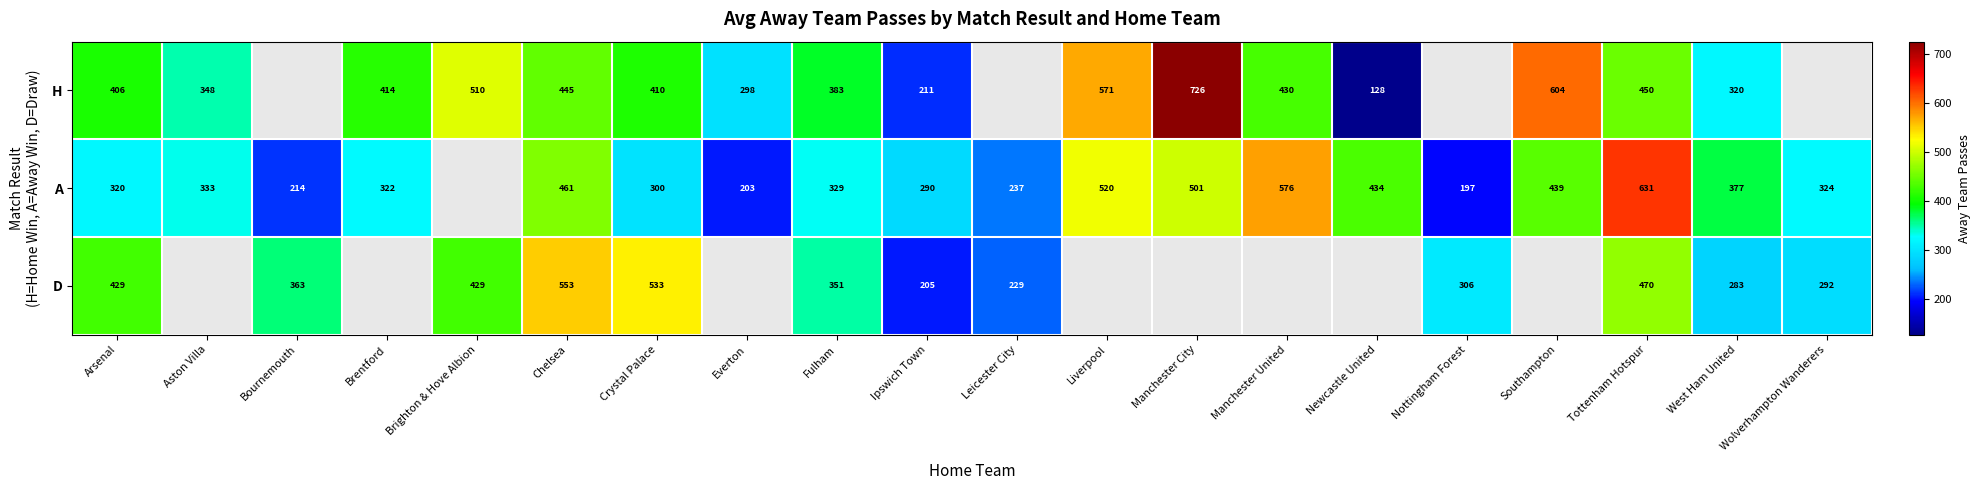

What is the greatest value displayed?

726.0